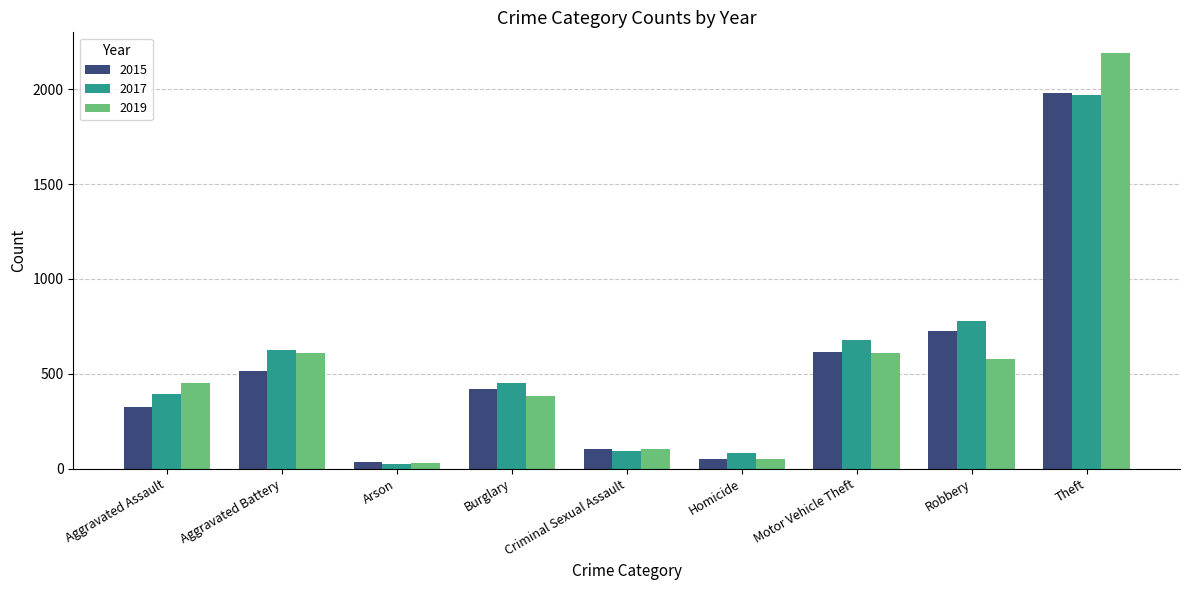

Read the 2015 value at Motor Vehicle Theft, to the nearest 50.

600